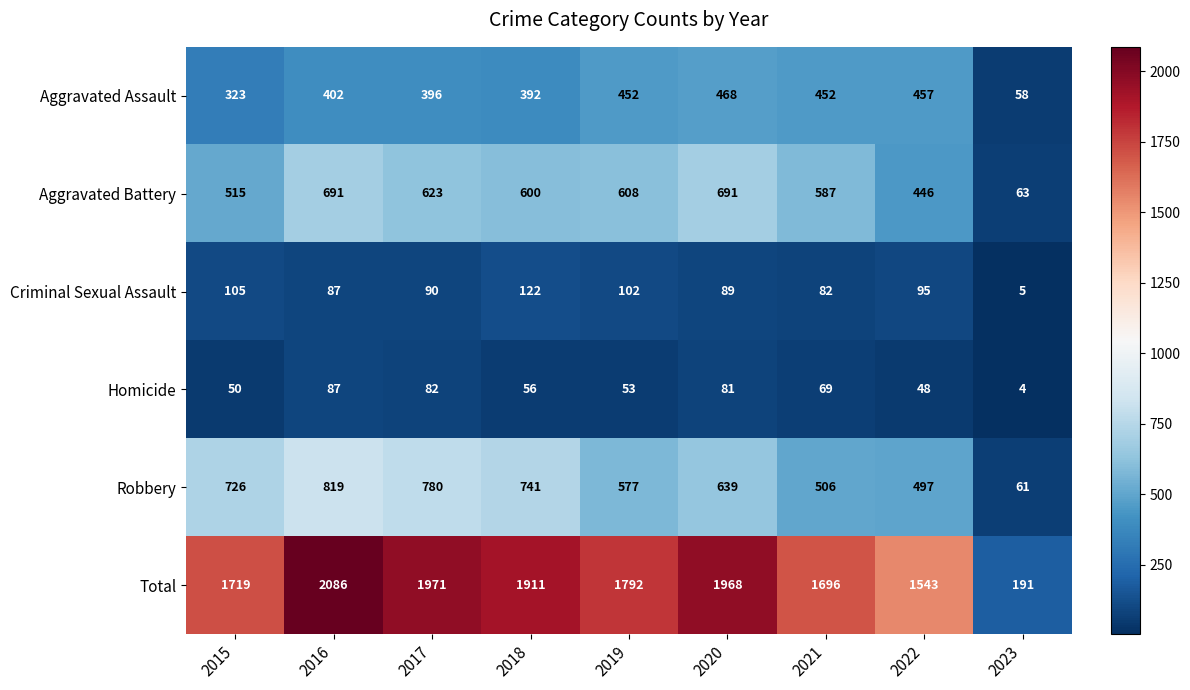

What is the smallest value displayed?

4